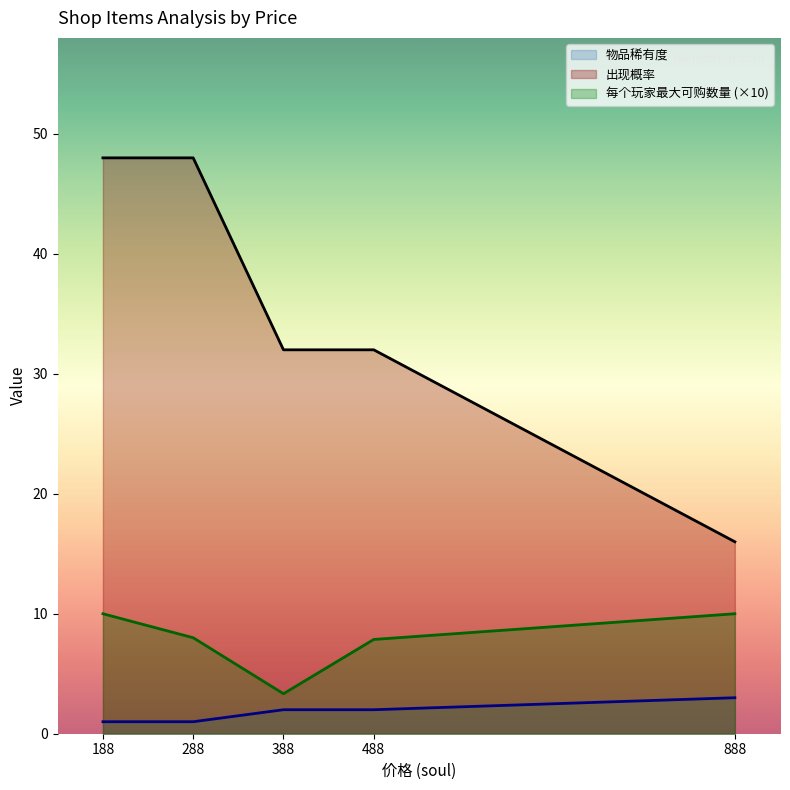

What are all the series names shown in the legend?

物品稀有度, 出现概率, 每个玩家最大可购数量 (×10)